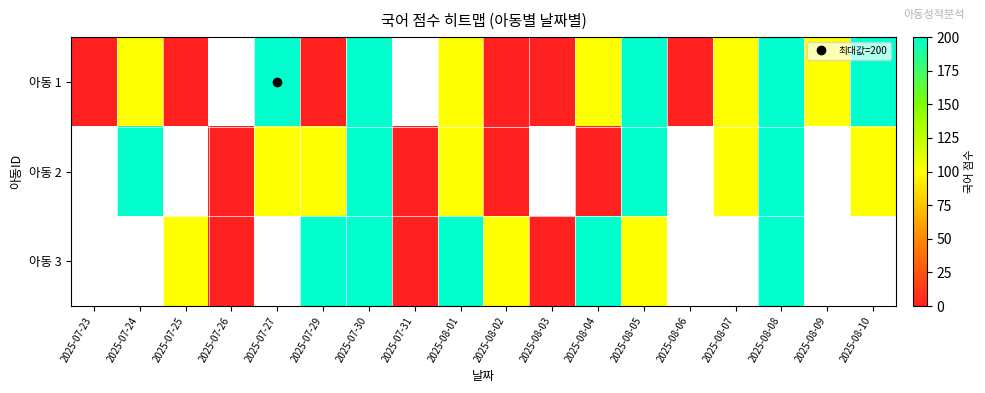

Rank the series by their average value, from highest to lowest.

아동 1, 아동 2, 아동 3